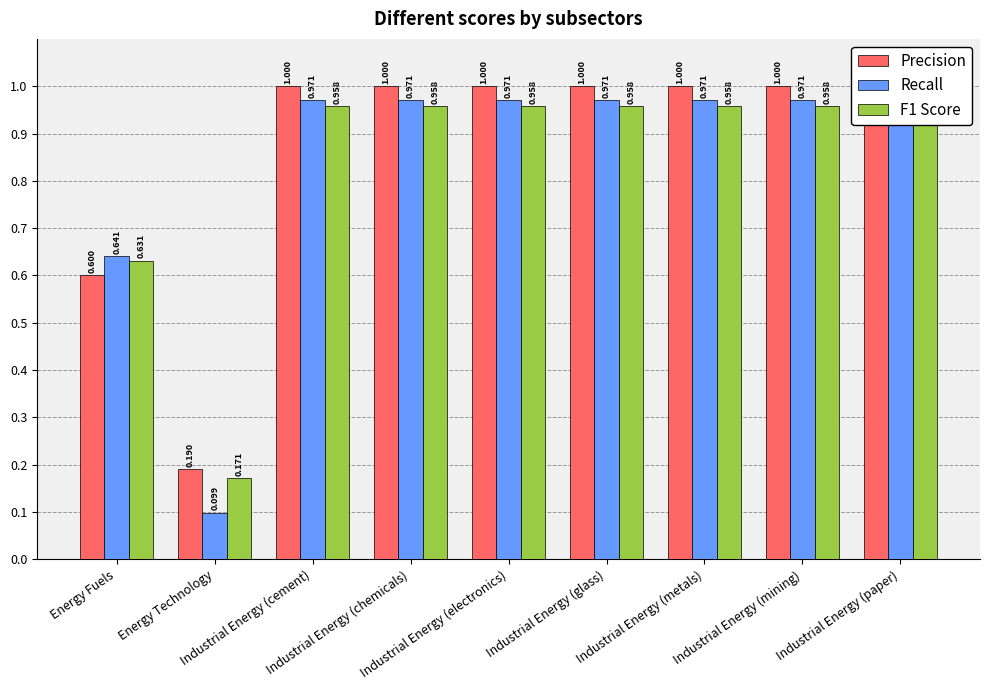

What is the difference between the second highest and minimum values in the Precision series?

0.8